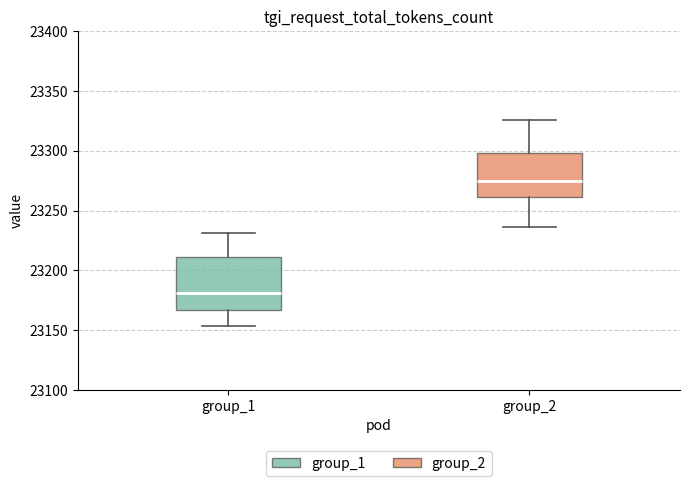

Reading left to right, transcribe this box plot: for each box, give where its median line is, the range the box spans, and where its two whiskers end, as read against the y-axis. The values are not printed on the chart, so give them approximately, as read against the axis.

group_1: median 23180, box 23165 to 23210, whiskers 23155 to 23230
group_2: median 23275, box 23260 to 23300, whiskers 23235 to 23325